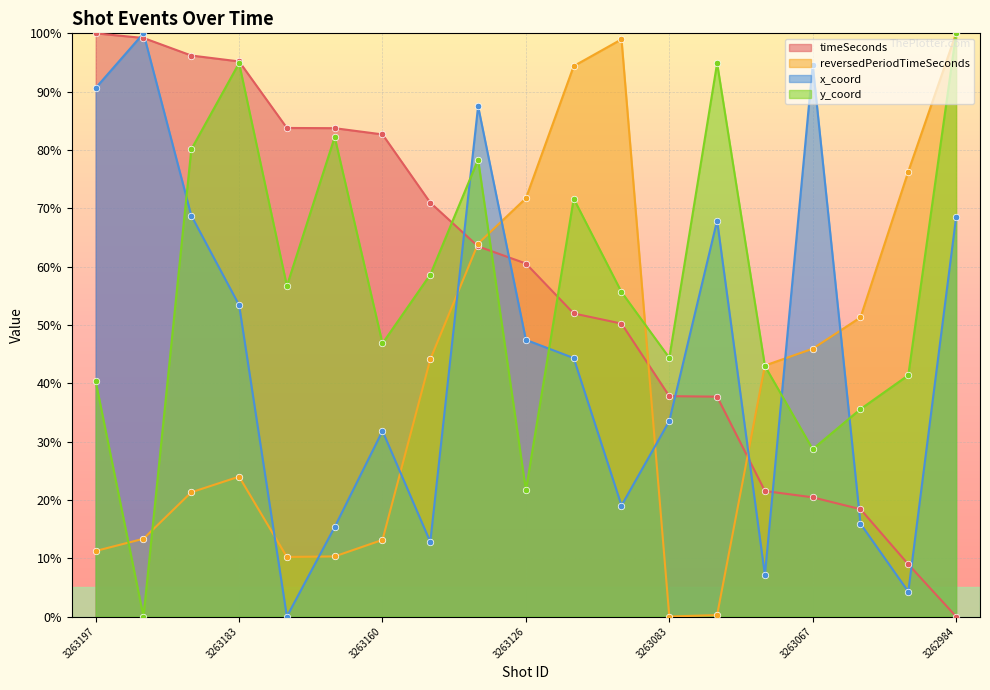

Is the value of timeSeconds at 3262984 greater than the value of y_coord at 3263082?

No